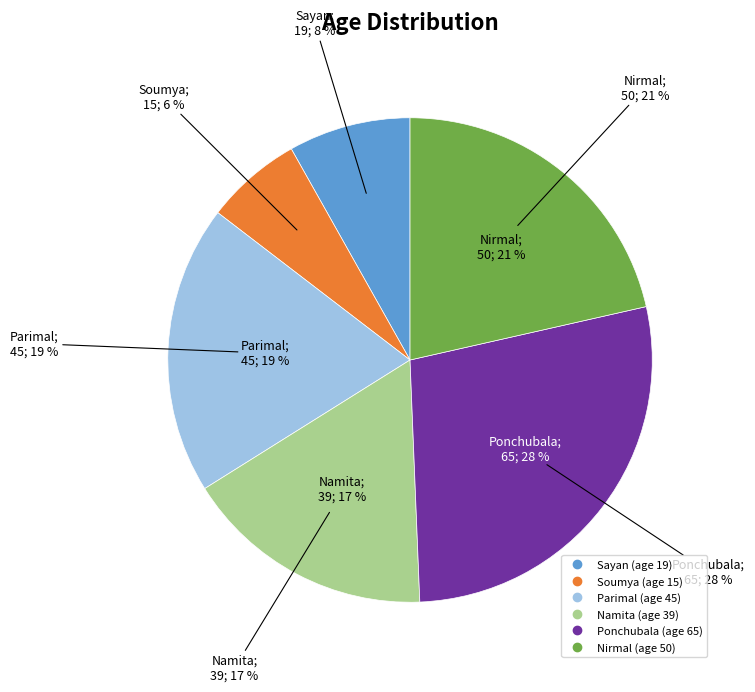

Does Nirmal represent more than half of the total?

No